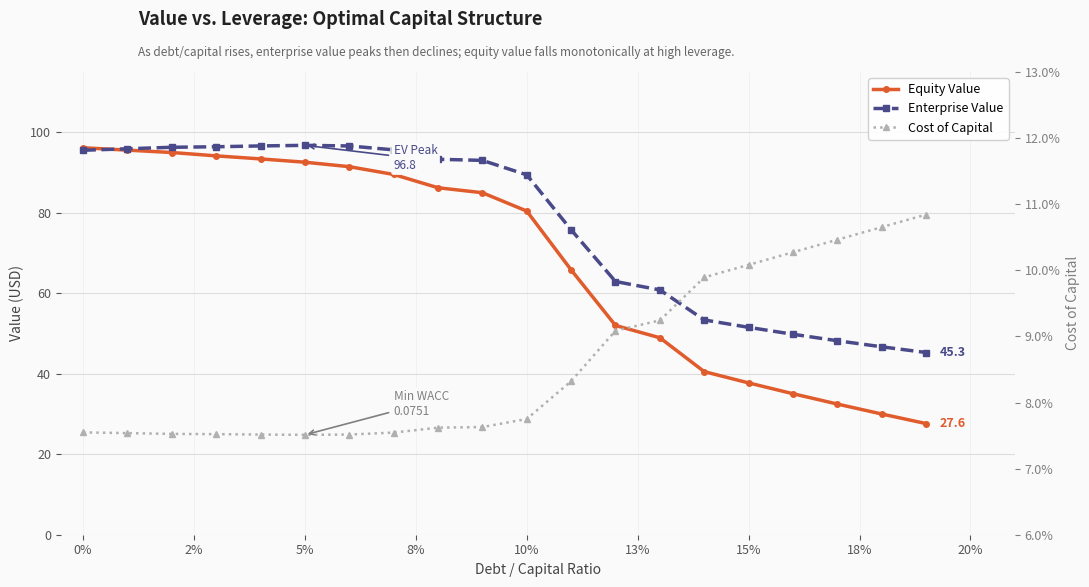

What is the average value of the Equity Value series?

68.5